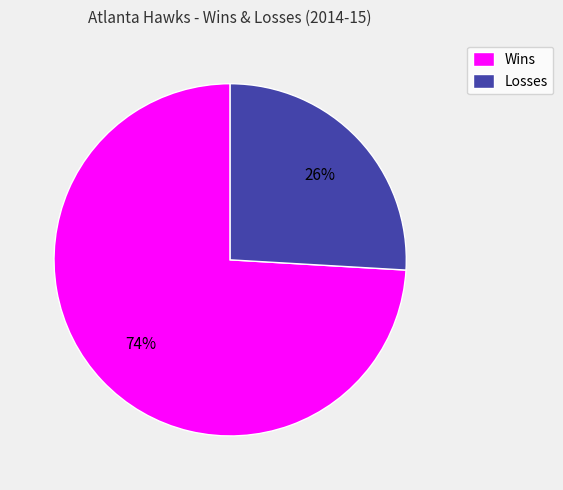

Is the sum of Losses and Wins greater than half?

Yes